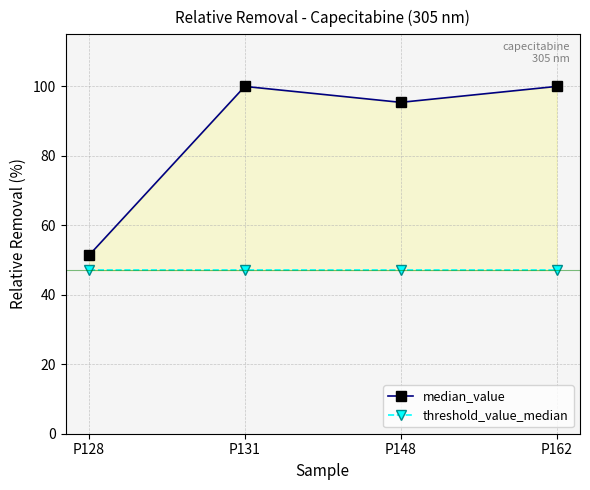

In median_value, how many points are lower than both neighbors (excluding endpoints)?

1